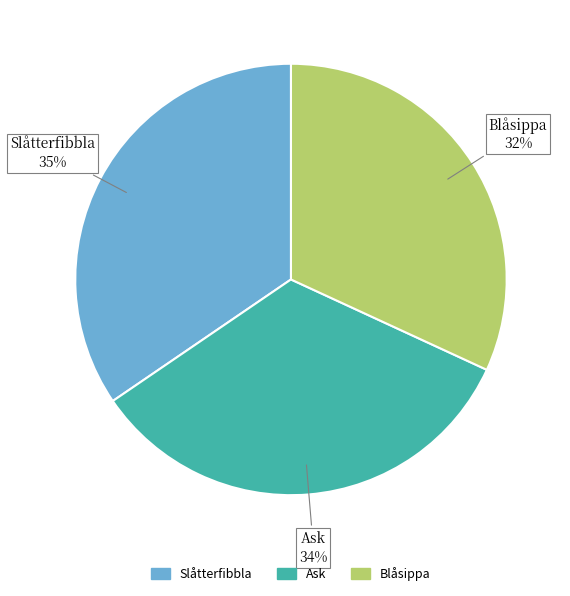

Does any single category account for the majority?

No